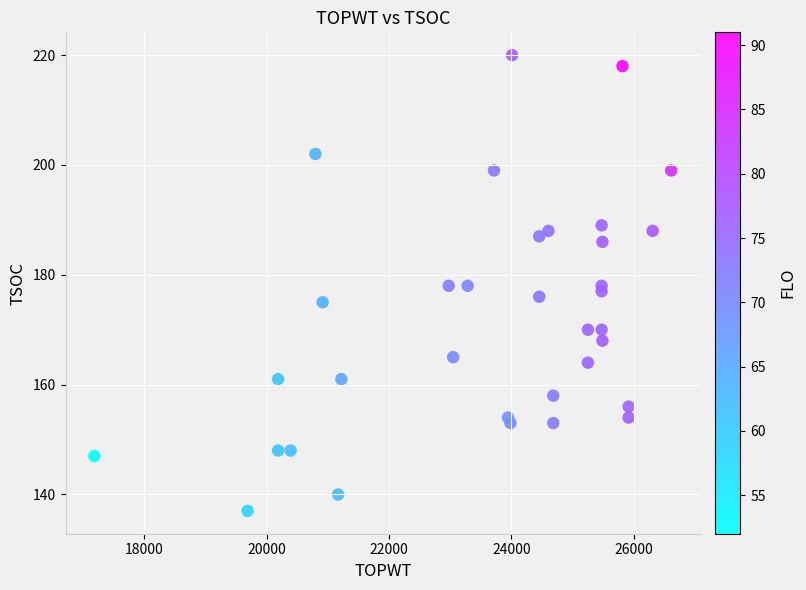

What is the range of X values (max minus min)?

9428